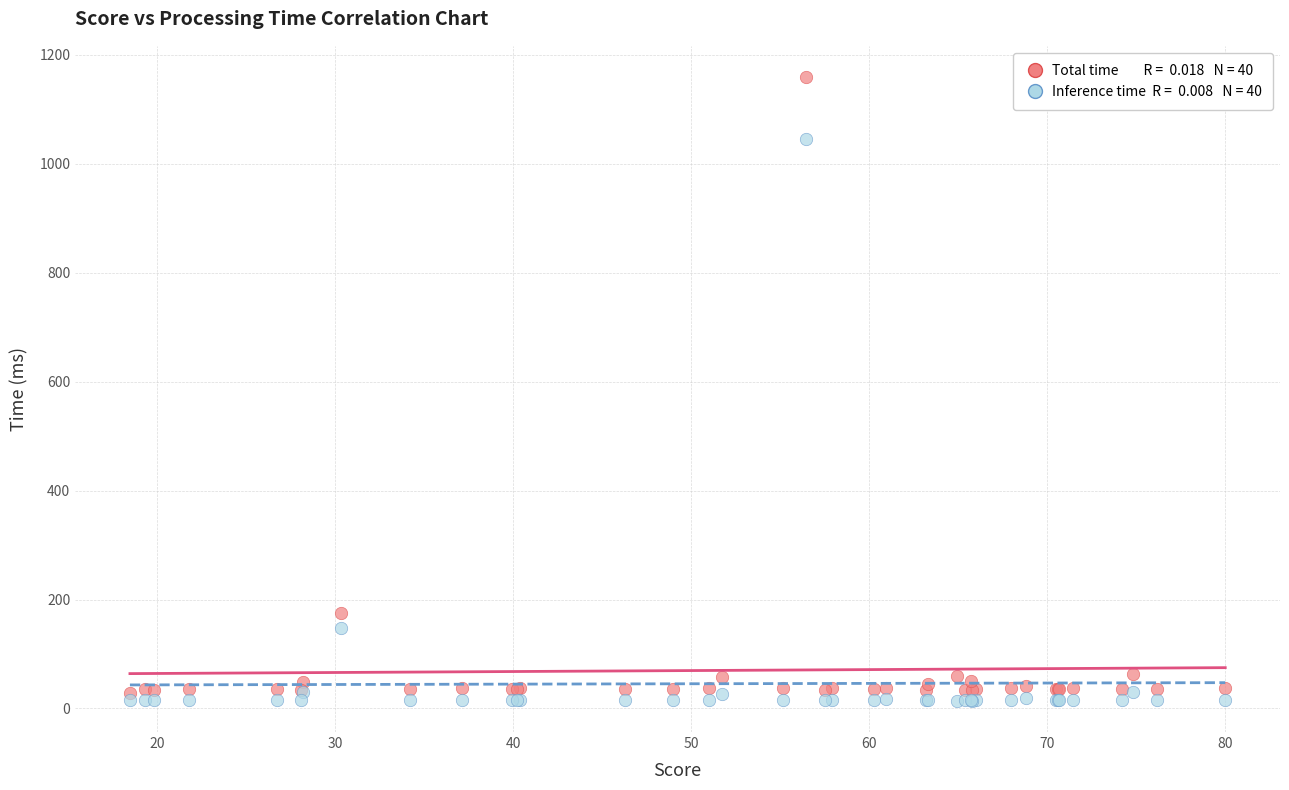

Across all series, what Y value is closest to 586?

176.0